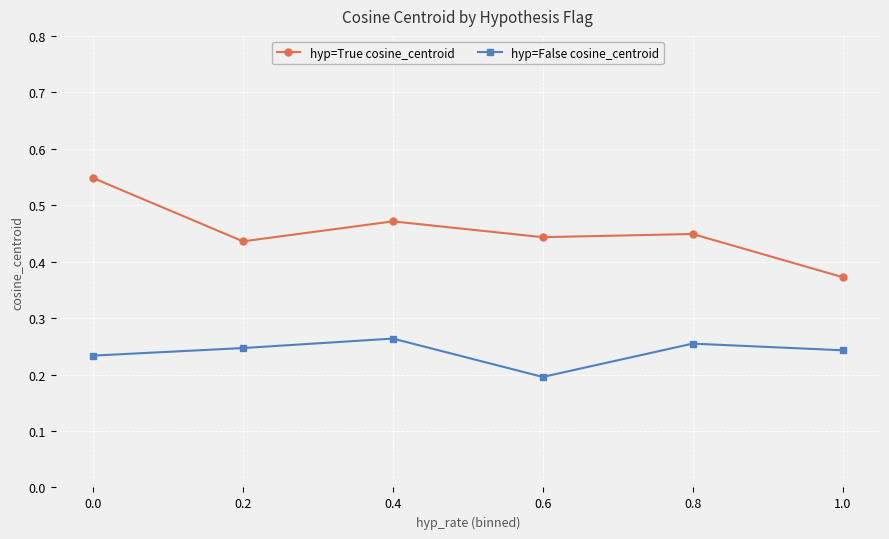

How many lines are shown in the chart?

2